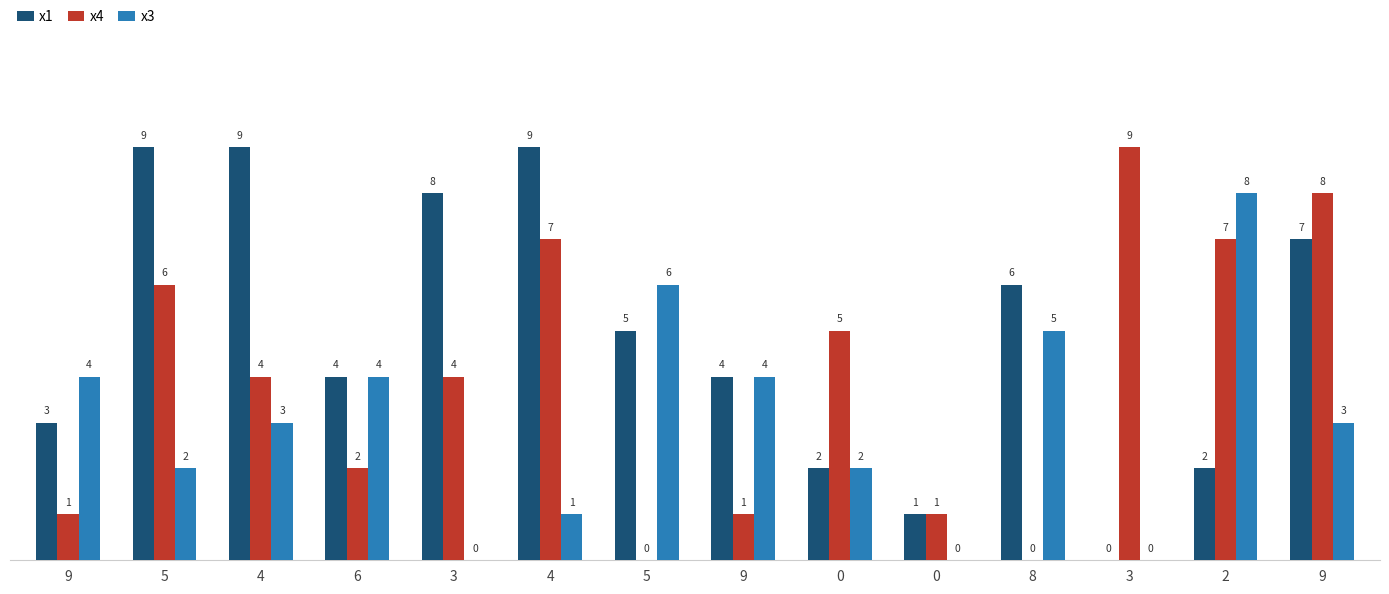

How many groups of bars are there?

14